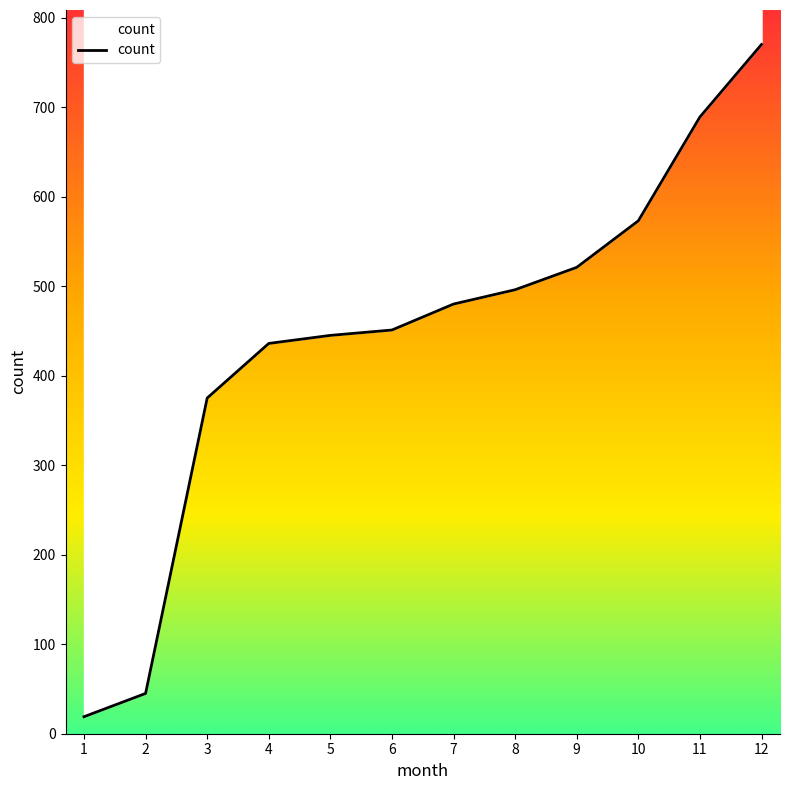

How many values are below 480?

6